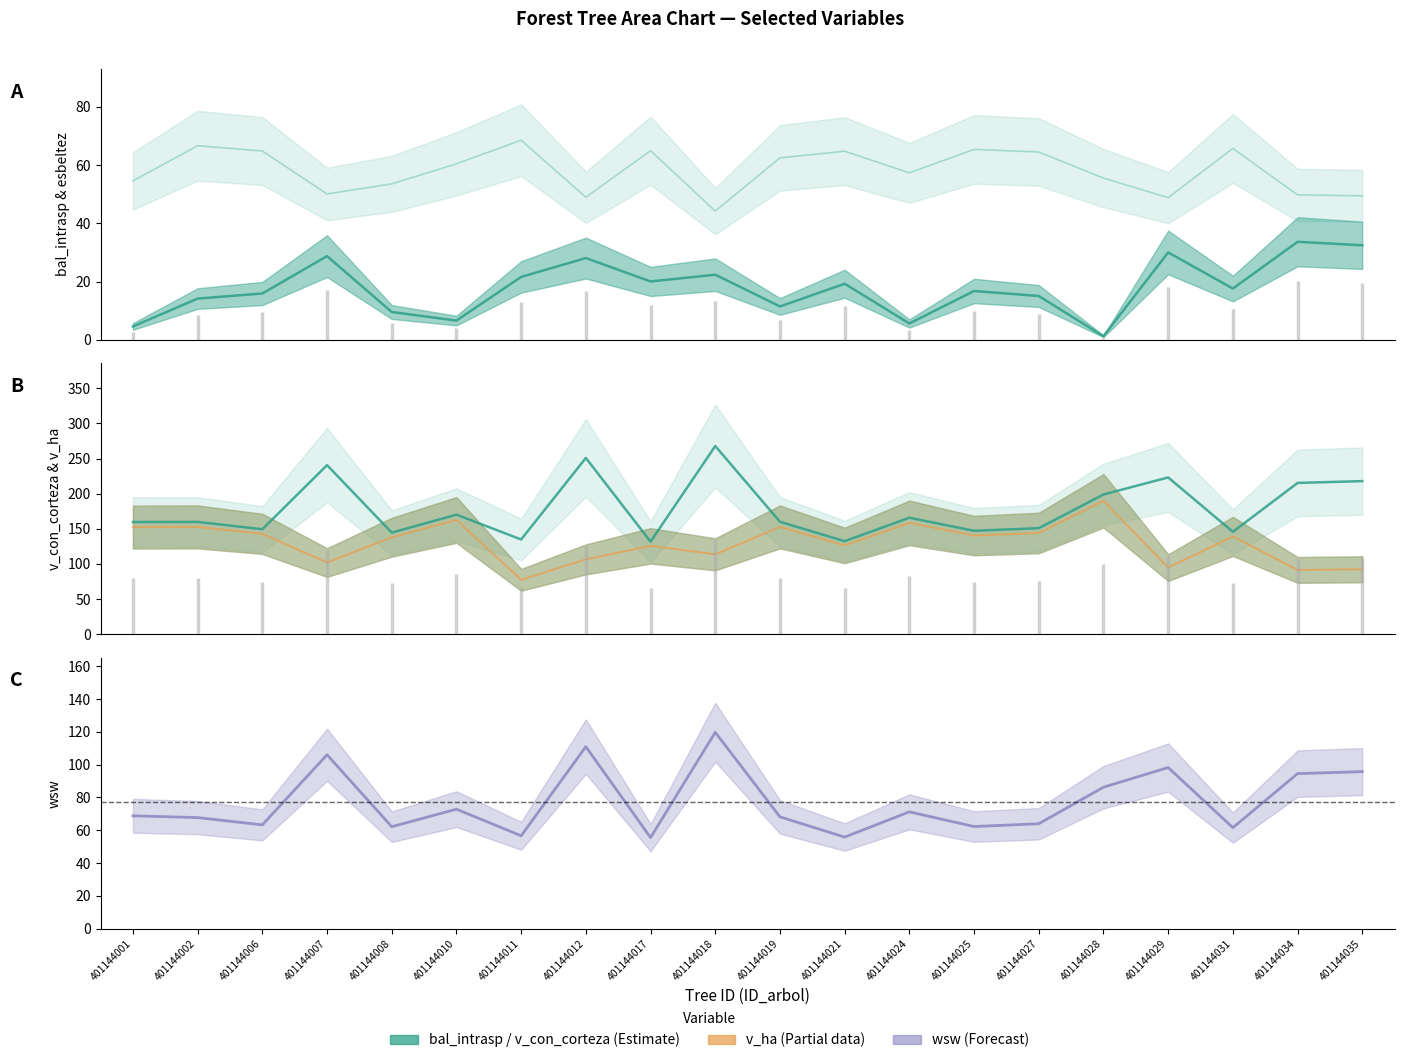

Which series has the largest range (max minus min)?

v_con_corteza